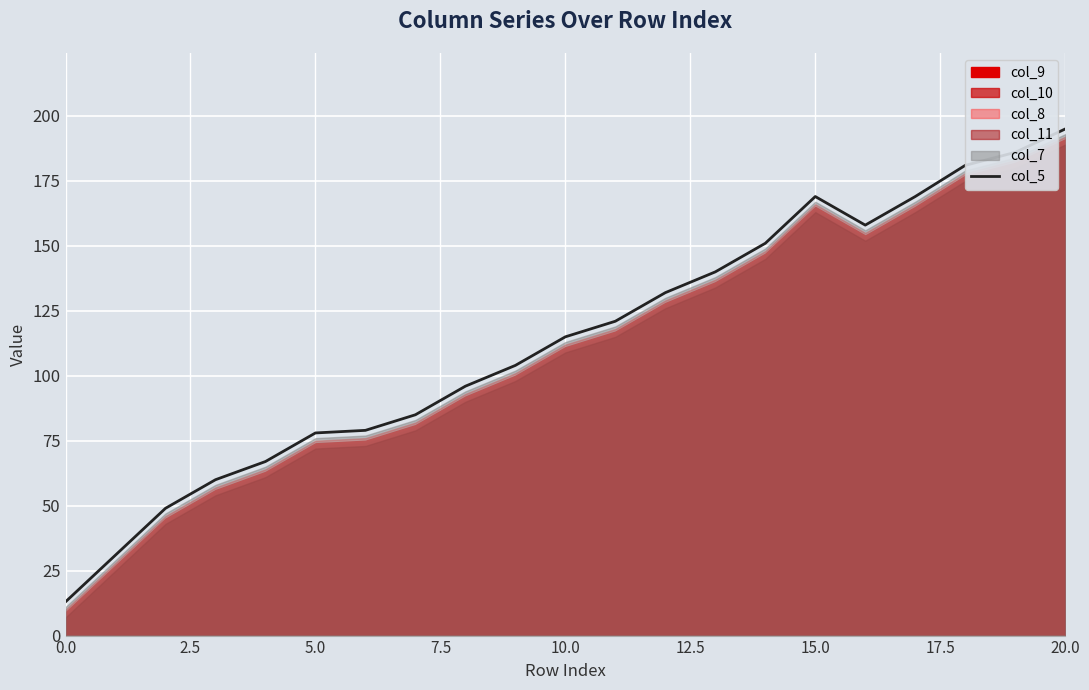

Approximately how many times larger is the value at 13 compared to 11?

1.2